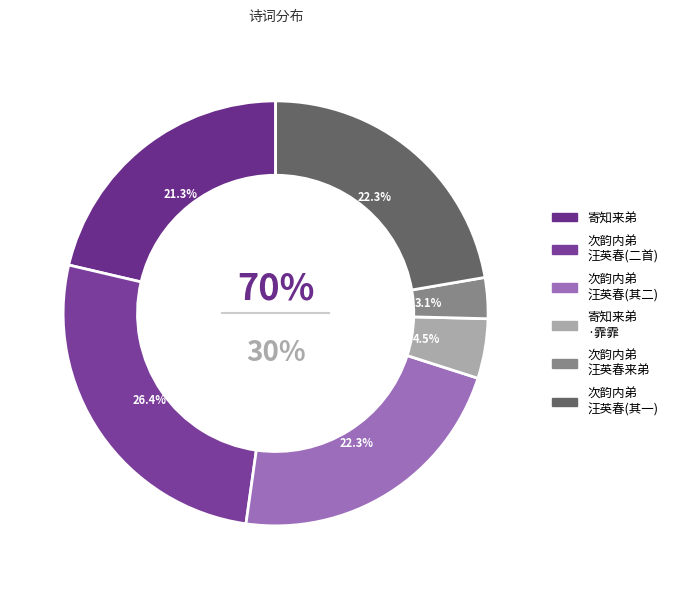

Is there any slice that represents more than half of the pie?

No